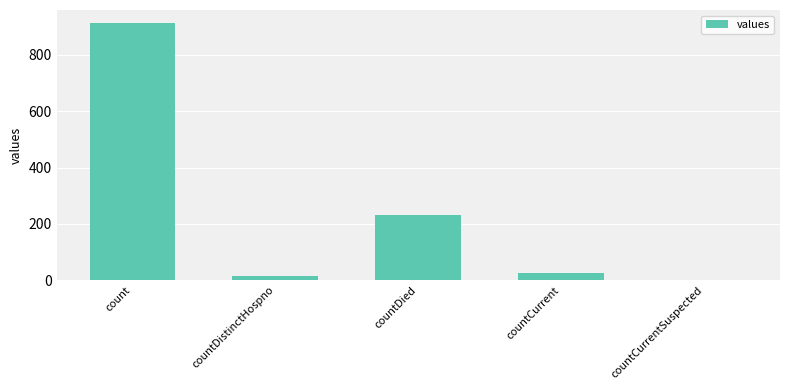

Reading right to left, list all the values displayed in this chart.

0	25	233	15	914